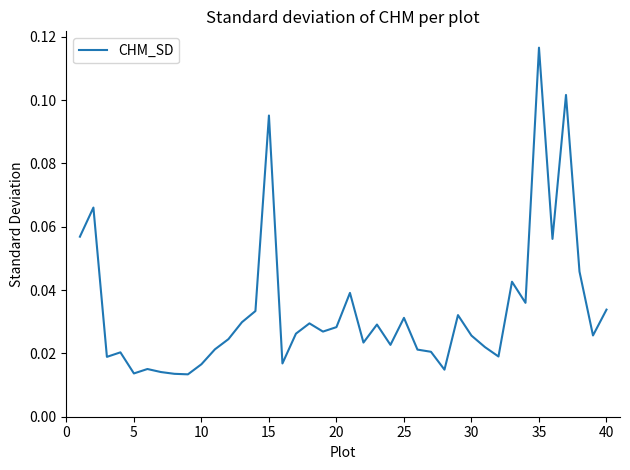

At which category does the chart reach its peak across all series?

35